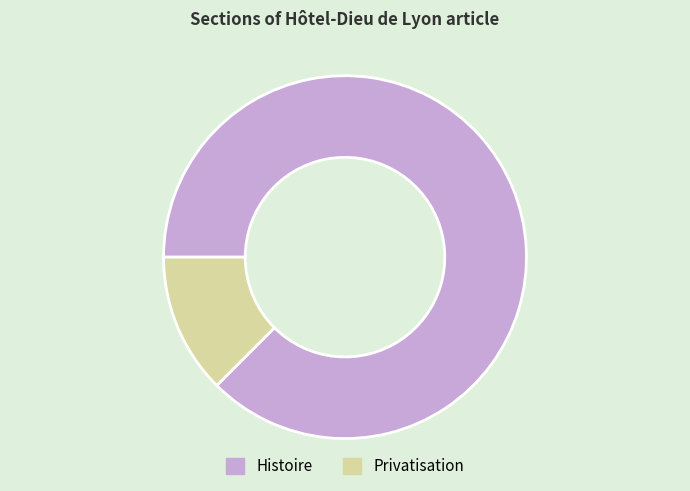

Do Privatisation and Histoire together represent more than half of the pie?

Yes